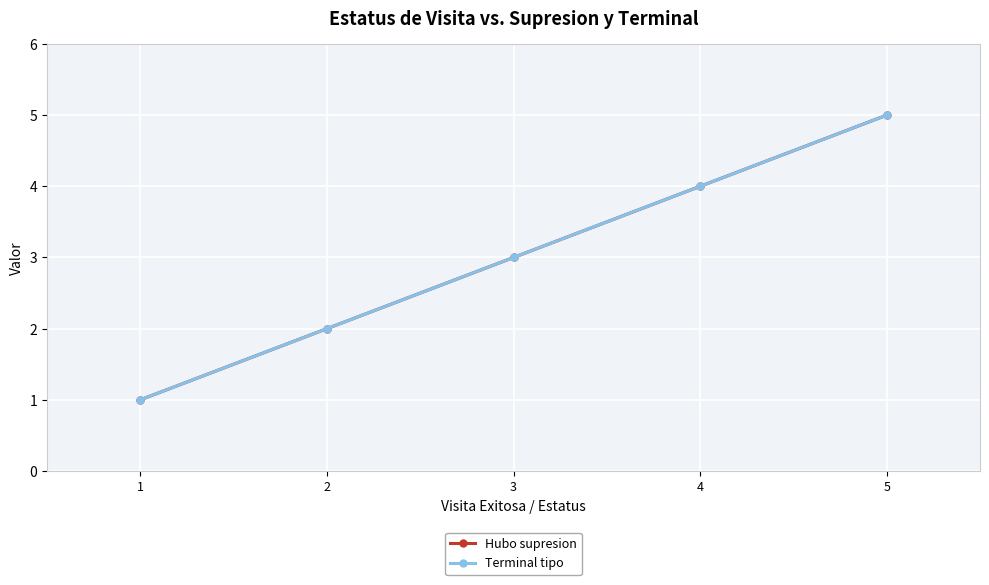

Does the chart have visible grid lines?

Yes